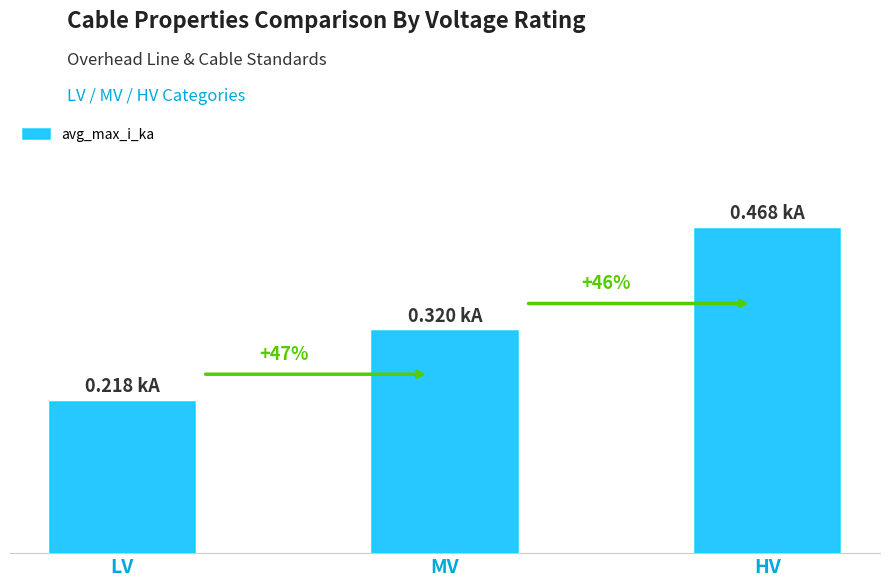

Does the chart contain any negative values?

No